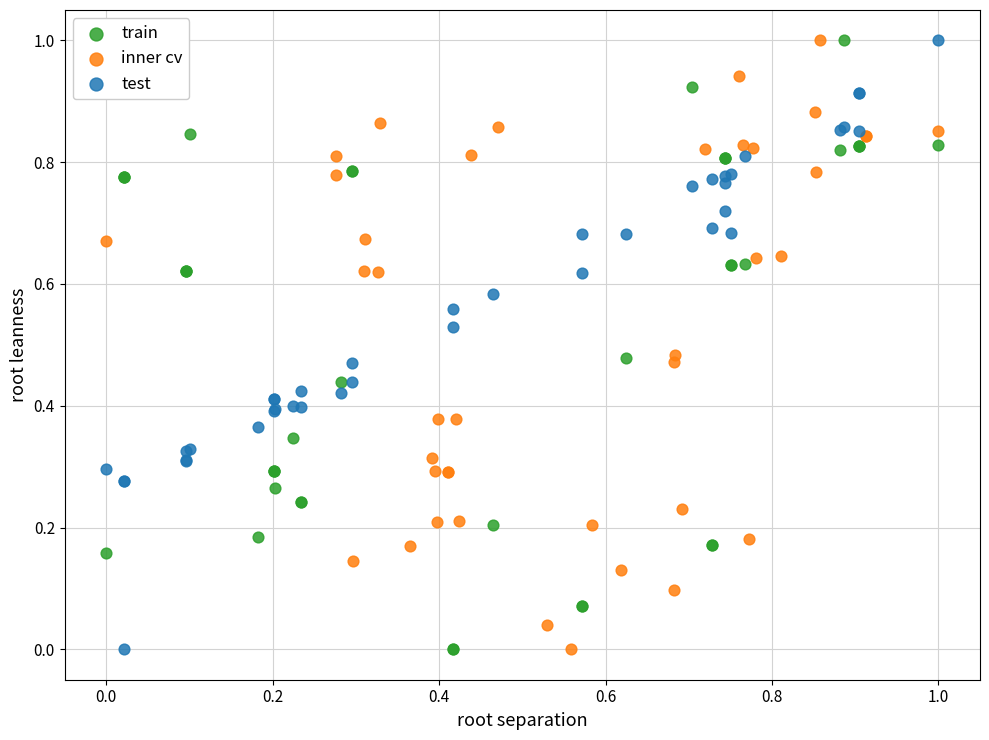

What are all the series names shown in the legend?

train, inner cv, test